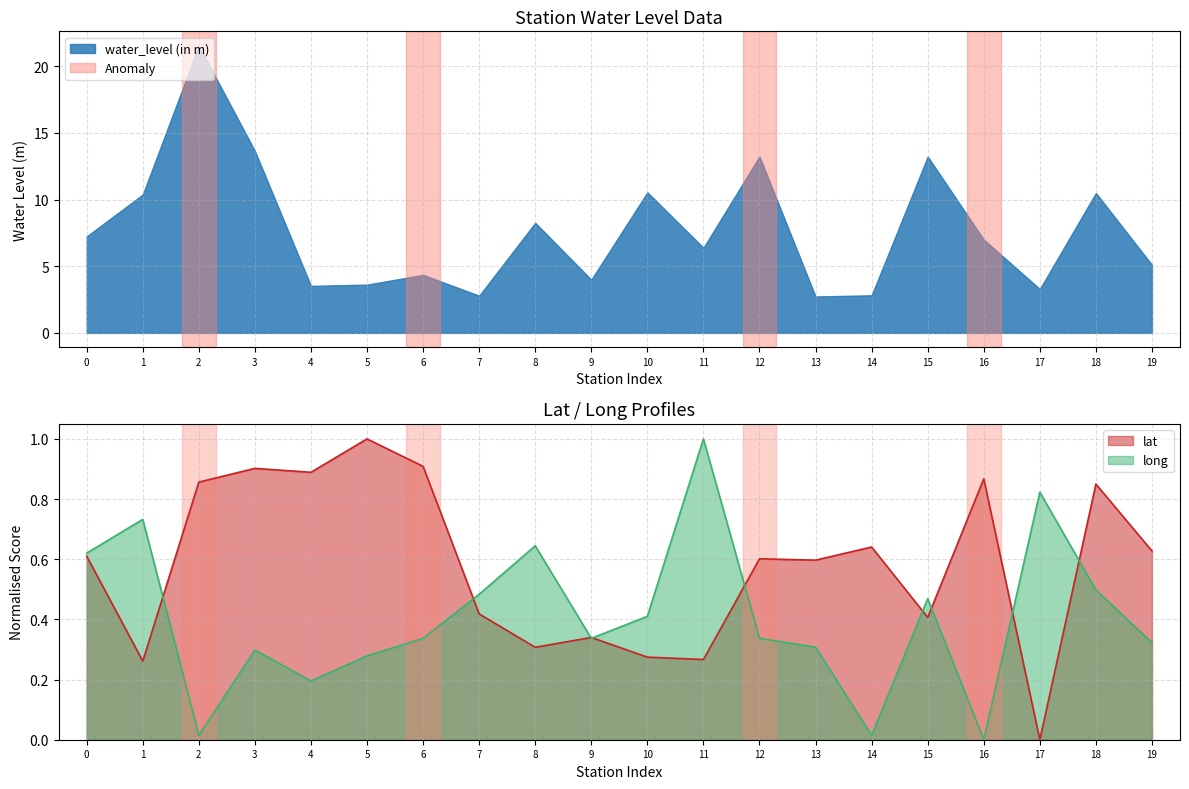

Where do long and lat first cross each other?

1 and 2